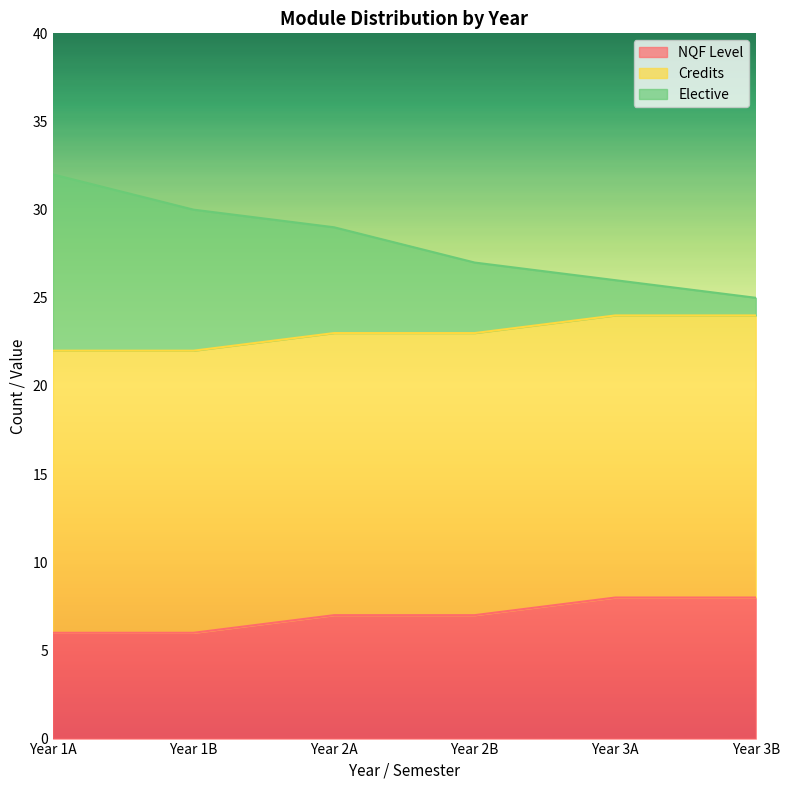

At which label is Elective closest to 28?

Year 2A